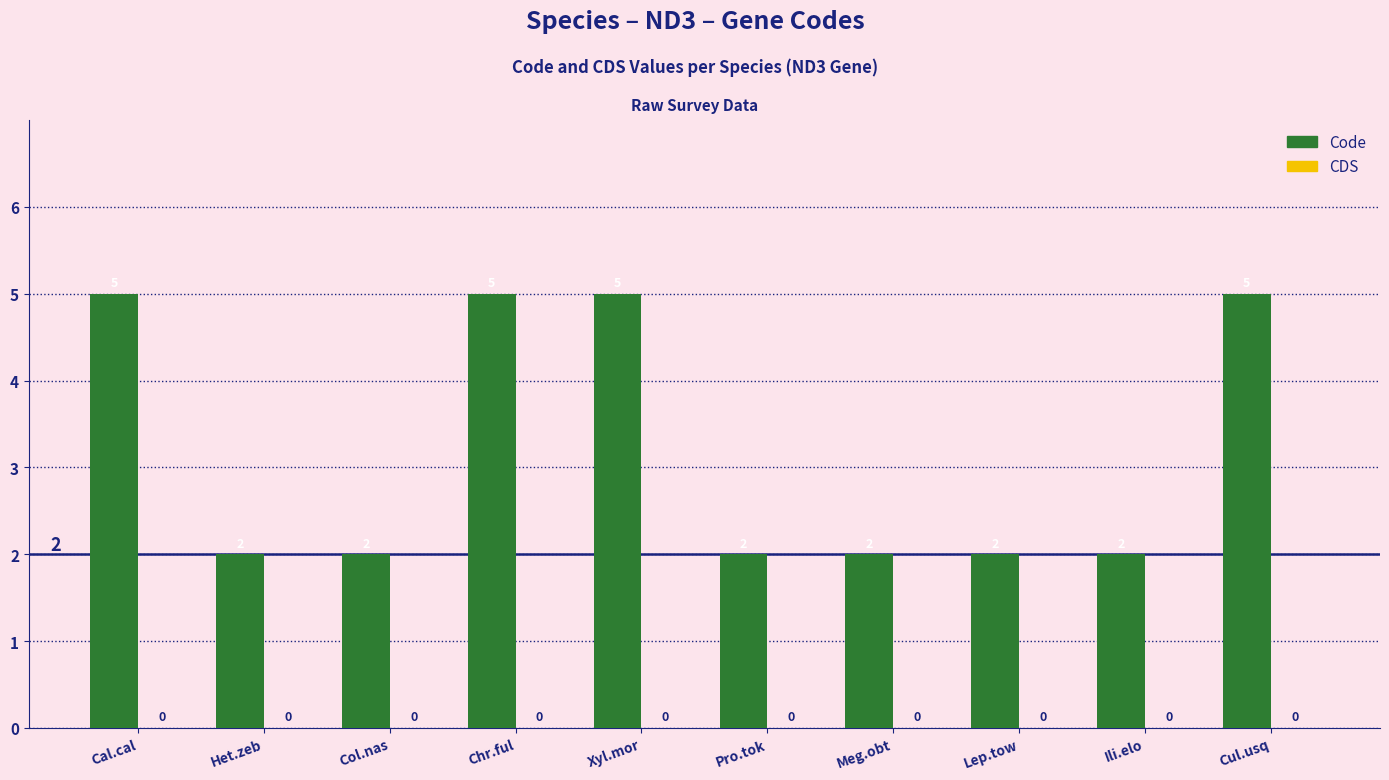

The chart shows a value of 1 at Xyl.mor. True or false?

False